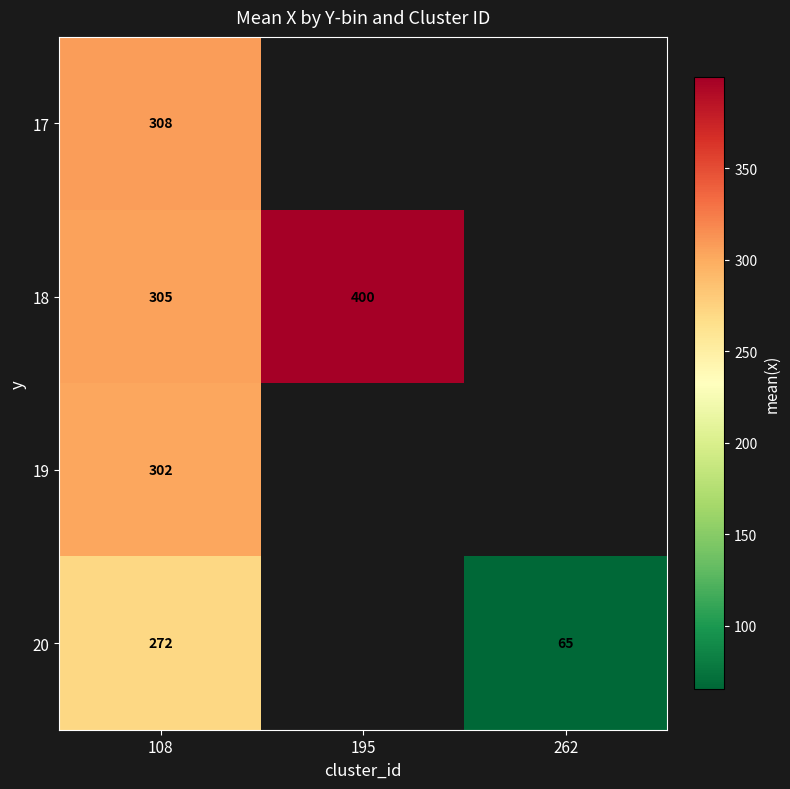

At how many categories does at least one series exceed 319?

1